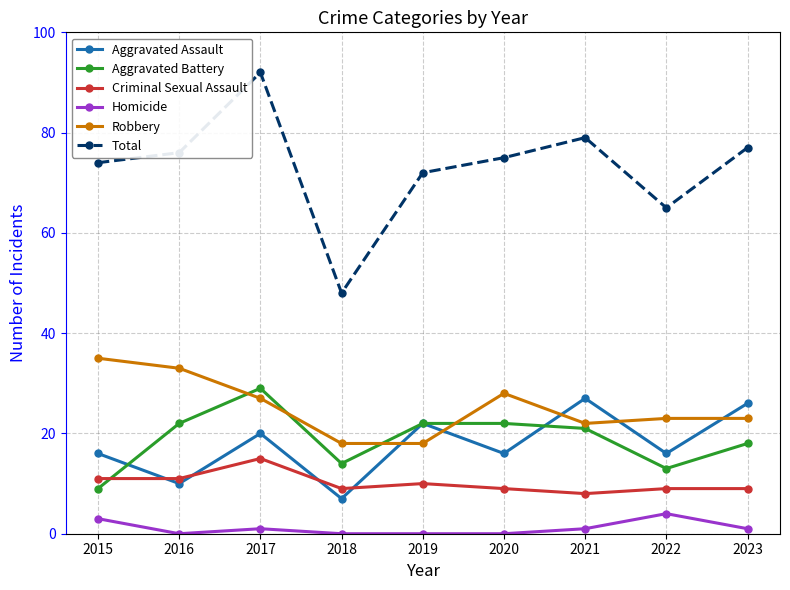

Reading right to left, what are all the values shown in this chart?

Aggravated Assault: 2023=26	2022=16	2021=27	2020=16	2019=22	2018=7	2017=20	2016=10	2015=16
Aggravated Battery: 2023=18	2022=13	2021=21	2020=22	2019=22	2018=14	2017=29	2016=22	2015=9
Criminal Sexual Assault: 2023=9	2022=9	2021=8	2020=9	2019=10	2018=9	2017=15	2016=11	2015=11
Homicide: 2023=1	2022=4	2021=1	2020=0	2019=0	2018=0	2017=1	2016=0	2015=3
Robbery: 2023=23	2022=23	2021=22	2020=28	2019=18	2018=18	2017=27	2016=33	2015=35
Total: 2023=77	2022=65	2021=79	2020=75	2019=72	2018=48	2017=92	2016=76	2015=74